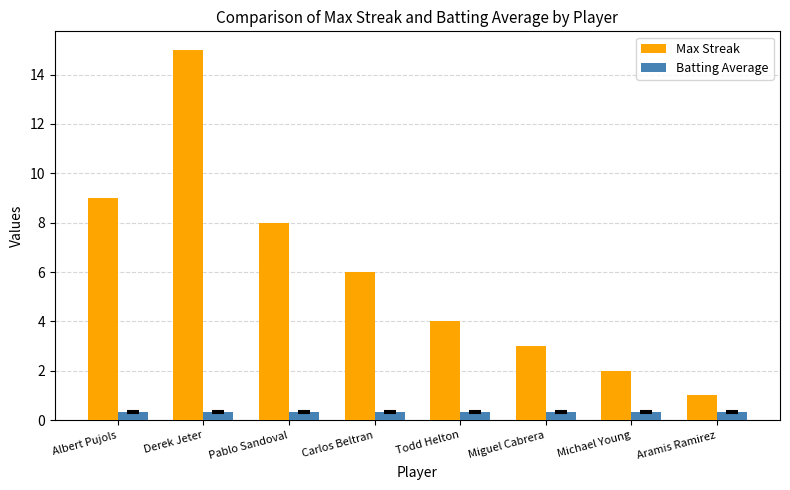

The Max Streak series shows 1.5 at Aramis Ramirez. True or false?

False